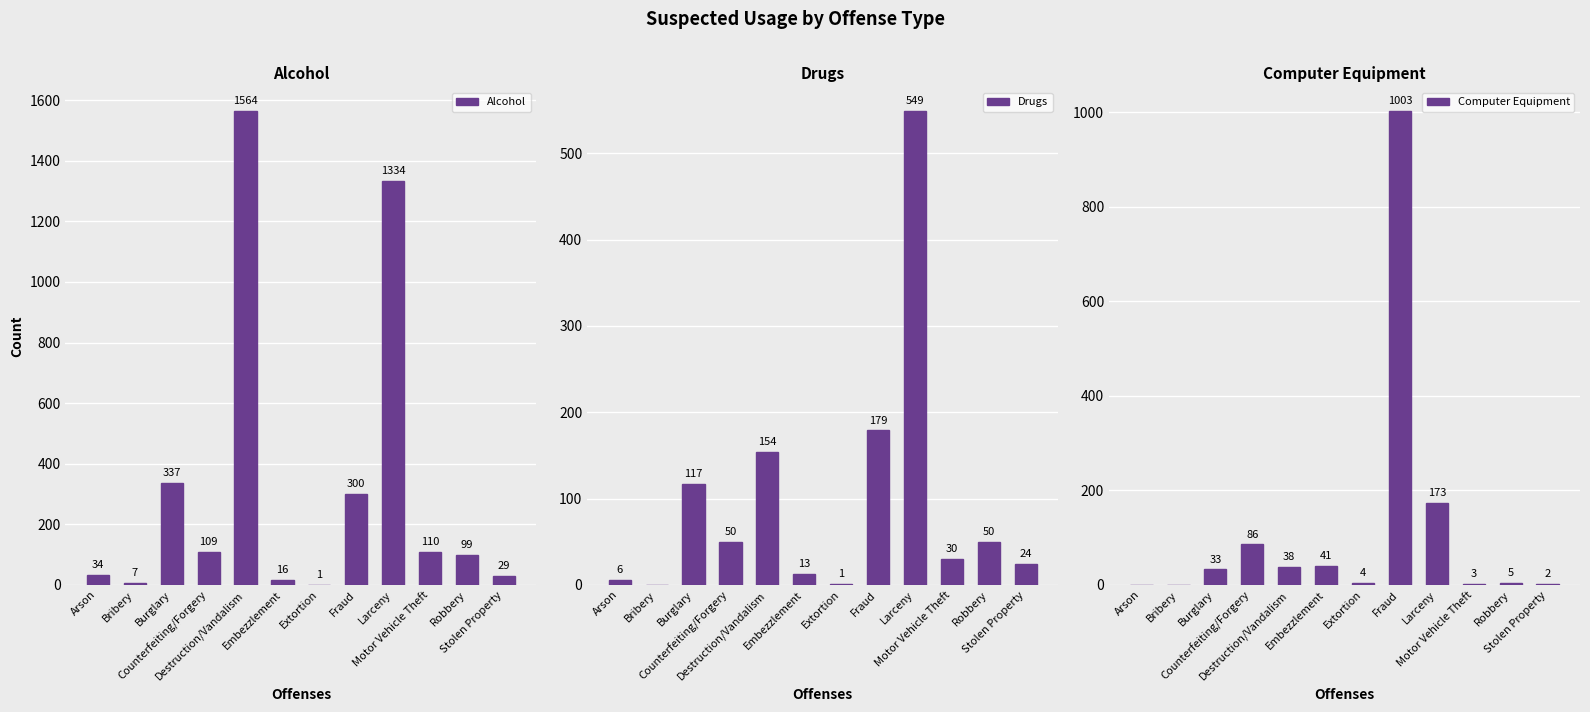

At which label is Drugs closest to 274?

Fraud